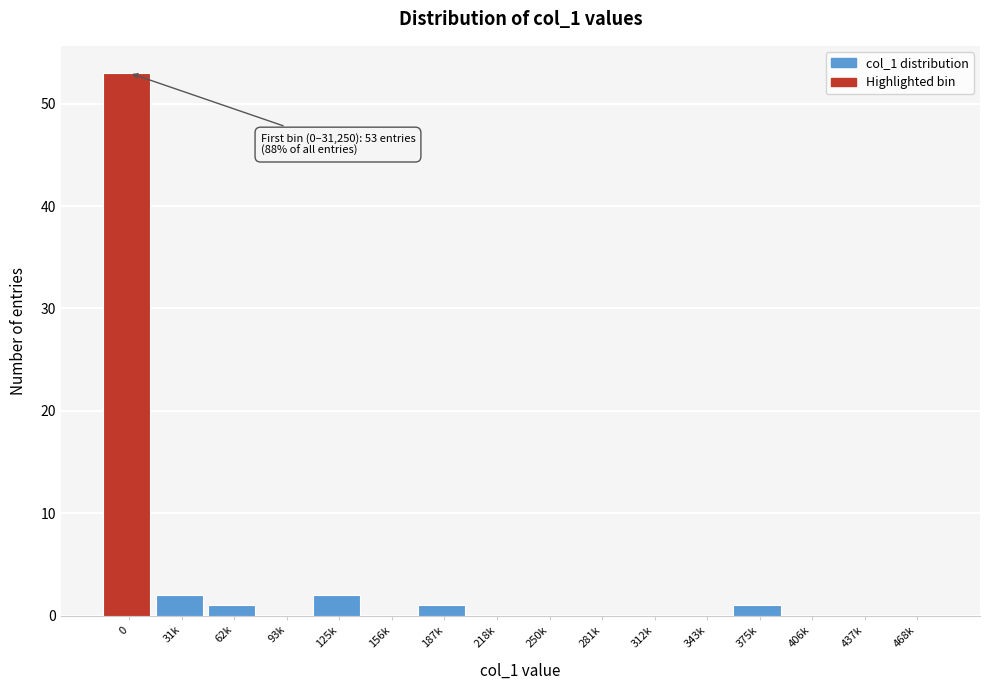

Reading left to right, extract all data points from this chart.

0=53	31k=2	62k=1	93k=0	125k=2	156k=0	187k=1	218k=0	250k=0	281k=0	312k=0	343k=0	375k=1	406k=0	437k=0	468k=0